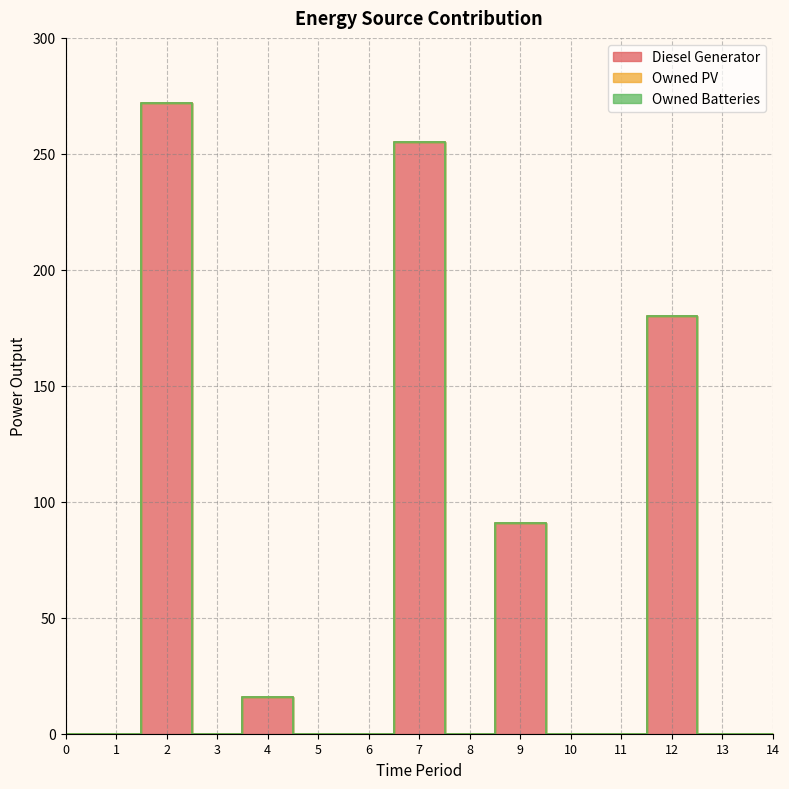

The Diesel Generator series shows 0 at 10. True or false?

True